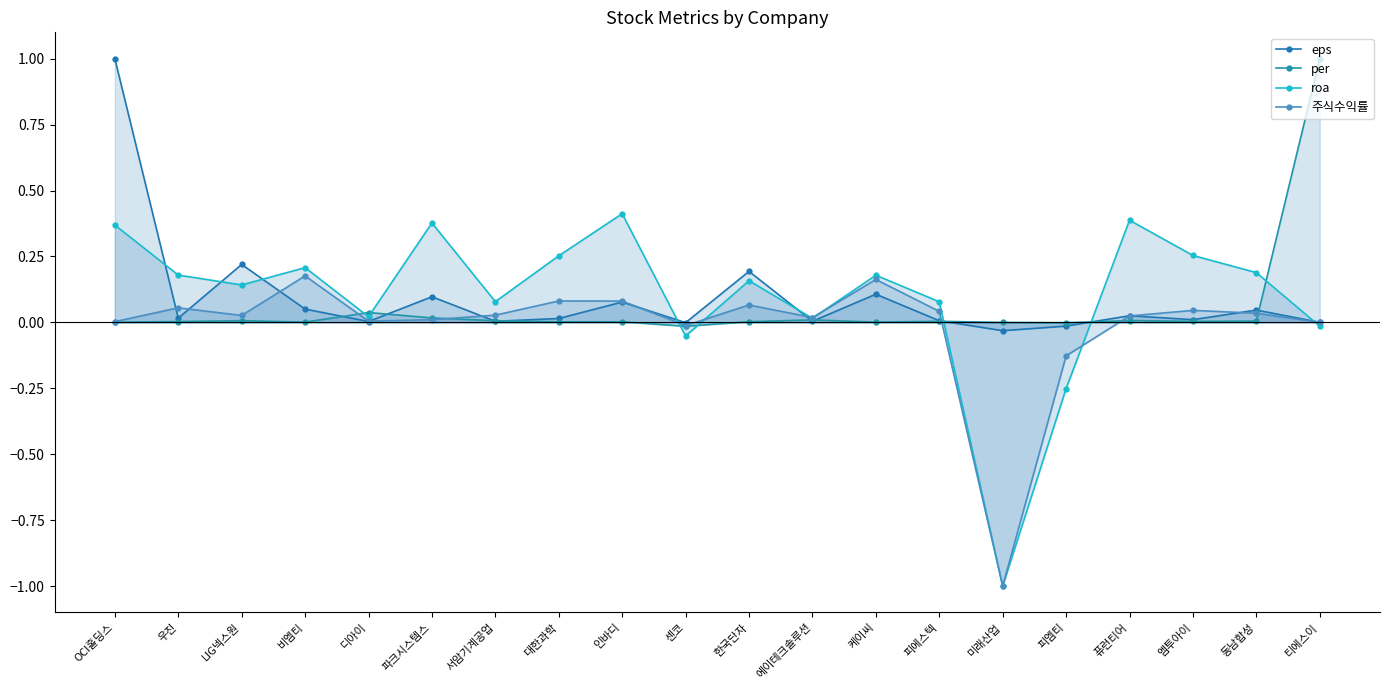

True or false: eps has more than 1 points higher than both neighbors.

True